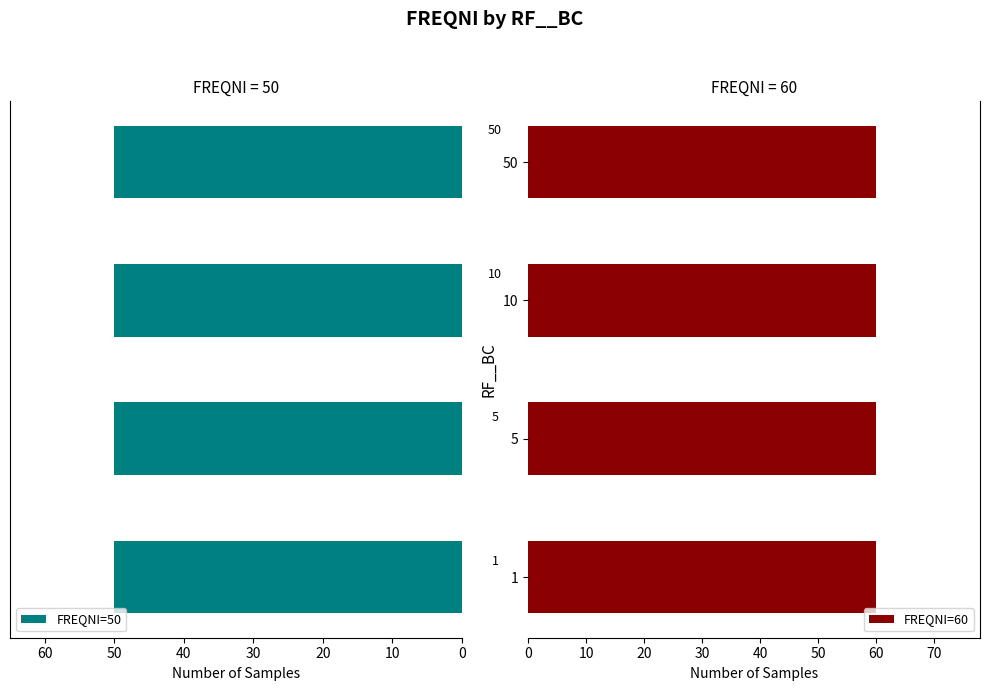

How many bars are there in total?

8